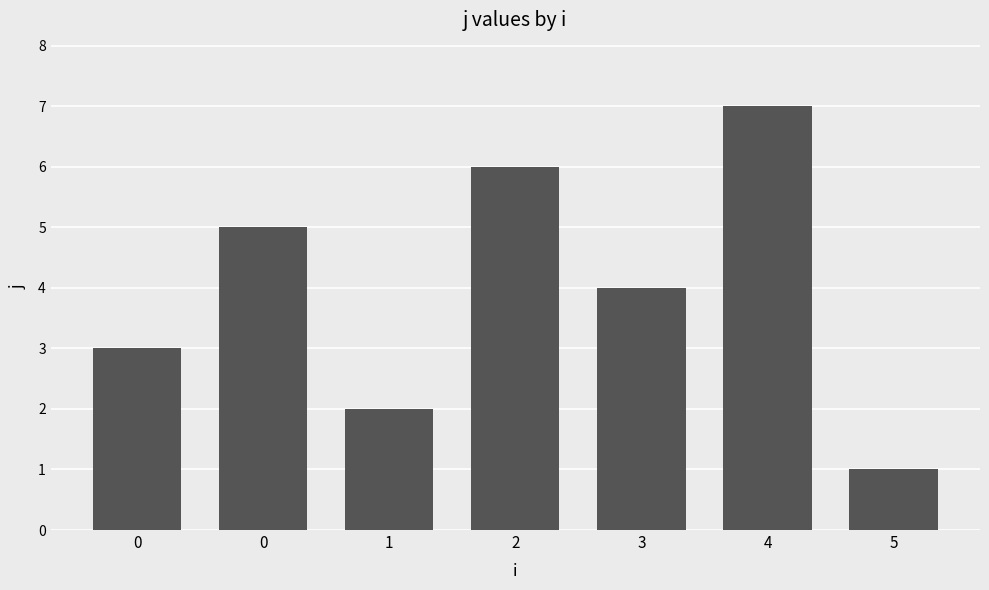

Reading left to right, what are all the values shown in this chart?

0=3	0=5	1=2	2=6	3=4	4=7	5=1